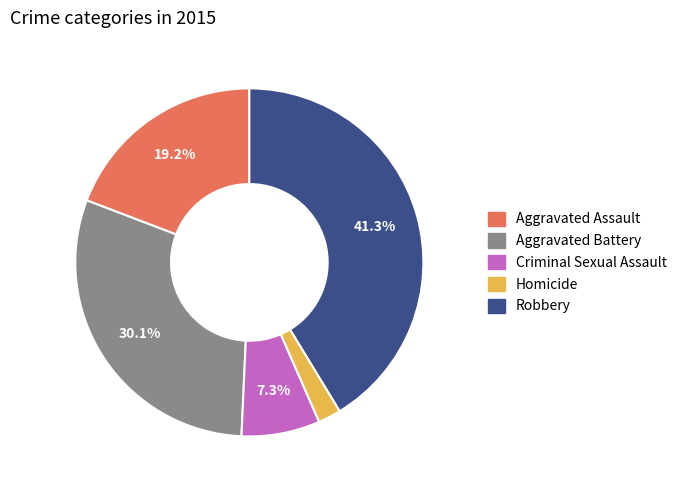

How many segments does this pie chart have?

5